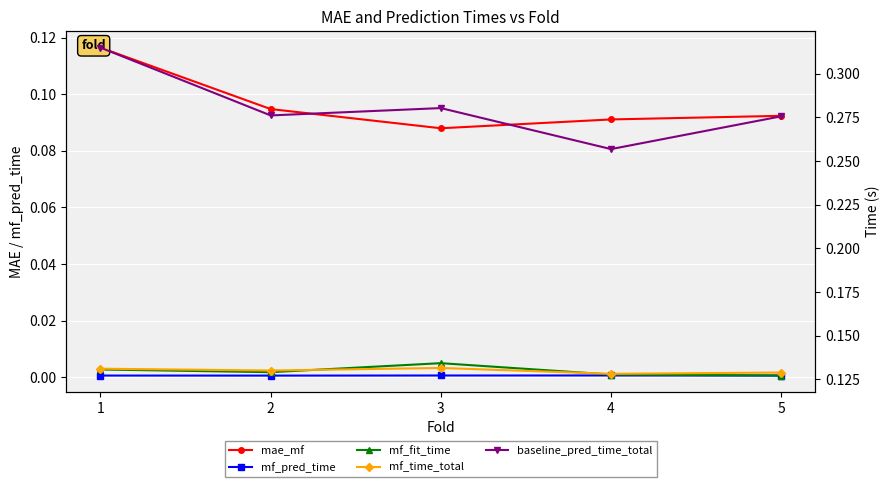

Which series has the widest spread of values?

baseline_pred_time_total